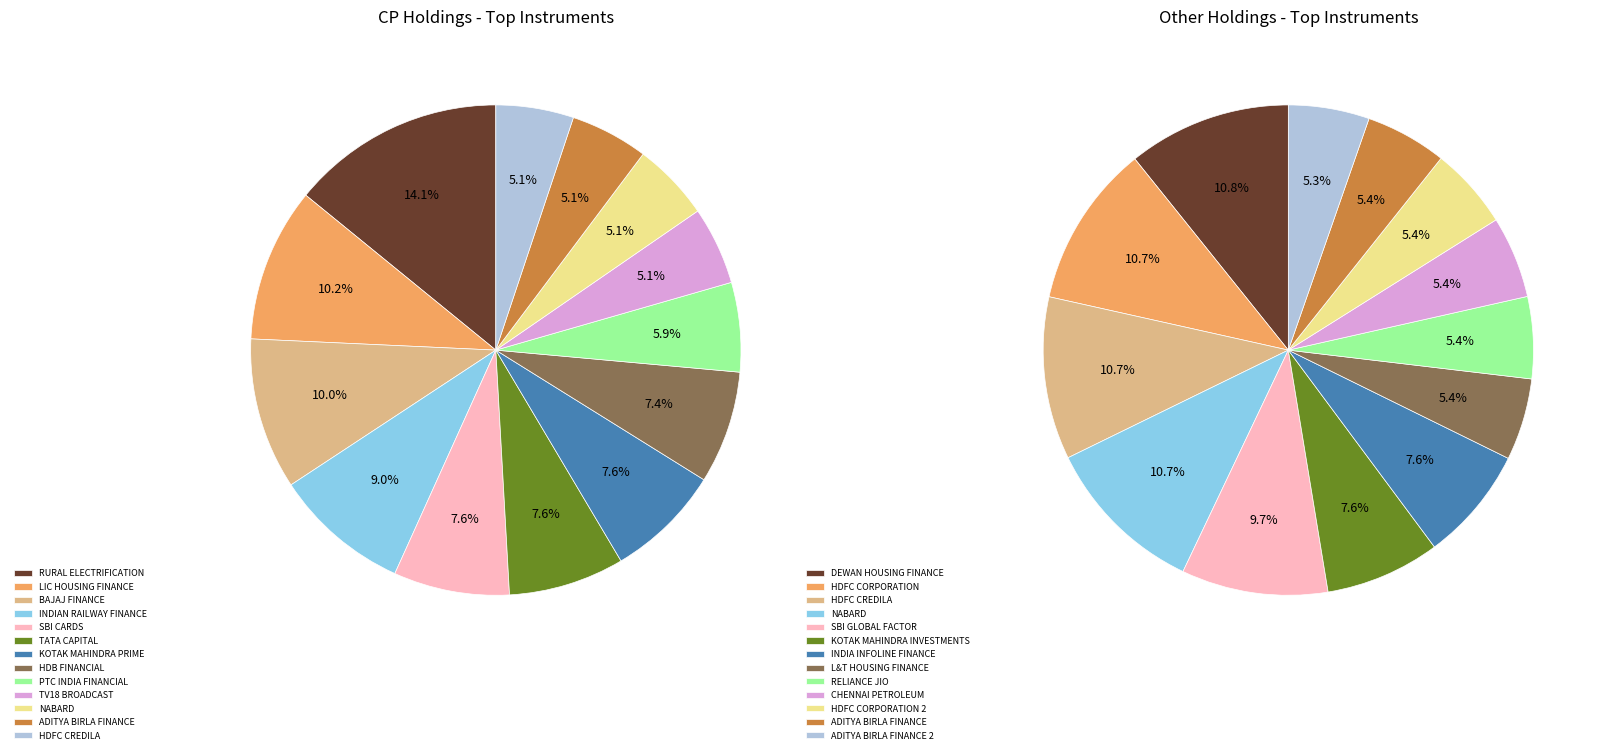

Is 5 the majority of the pie?

No